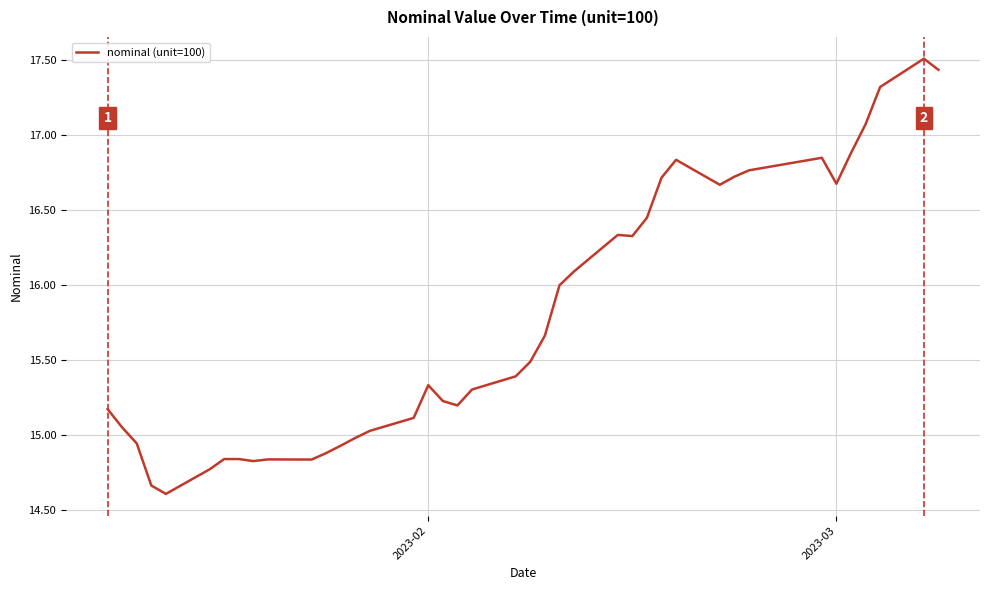

What is the difference between the maximum and minimum values?

2.9